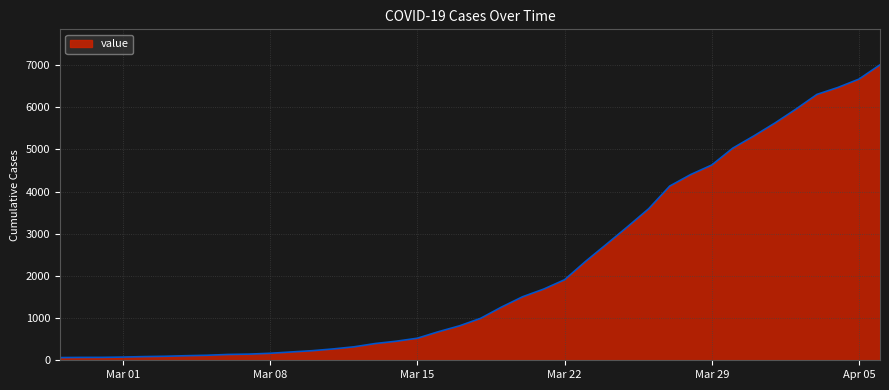

What is the difference between the maximum and minimum values?

6939